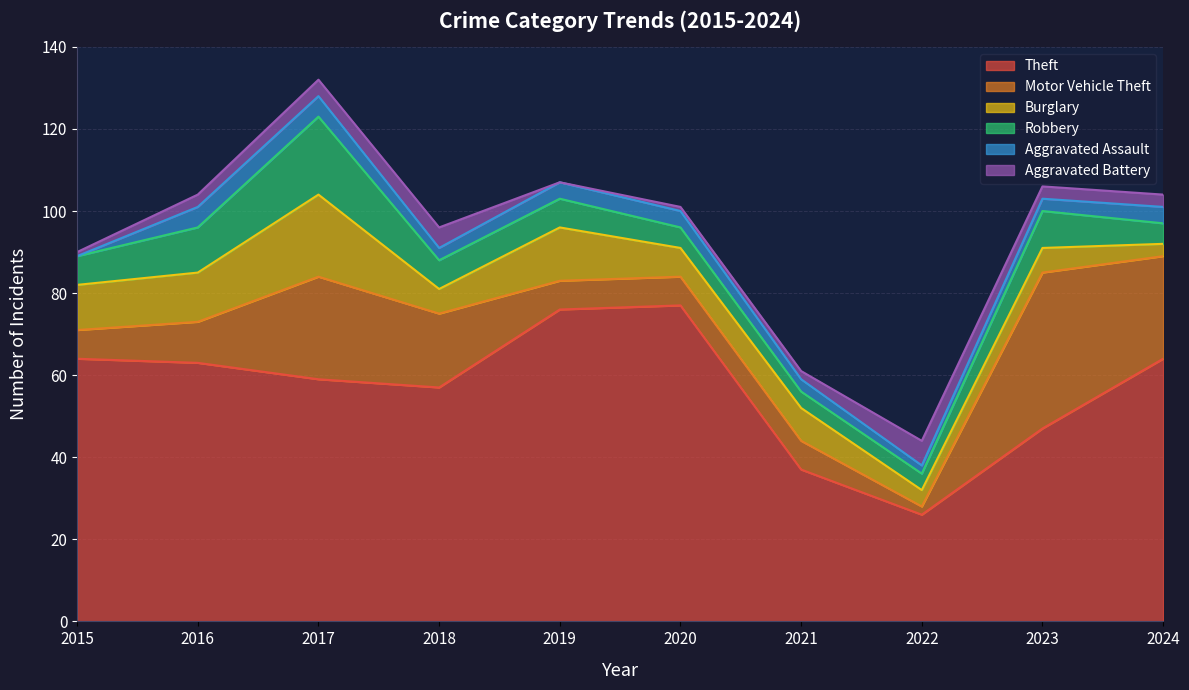

What is the value of the Theft point at the 10th from the left?

64